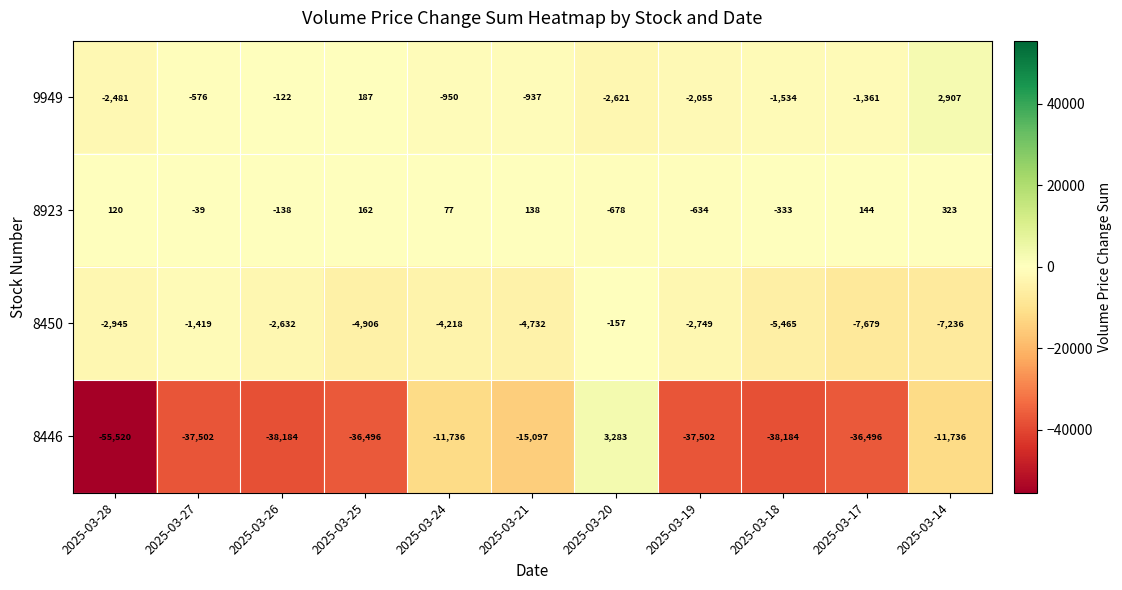

At which label does 9949 reach its peak?

2025-03-14